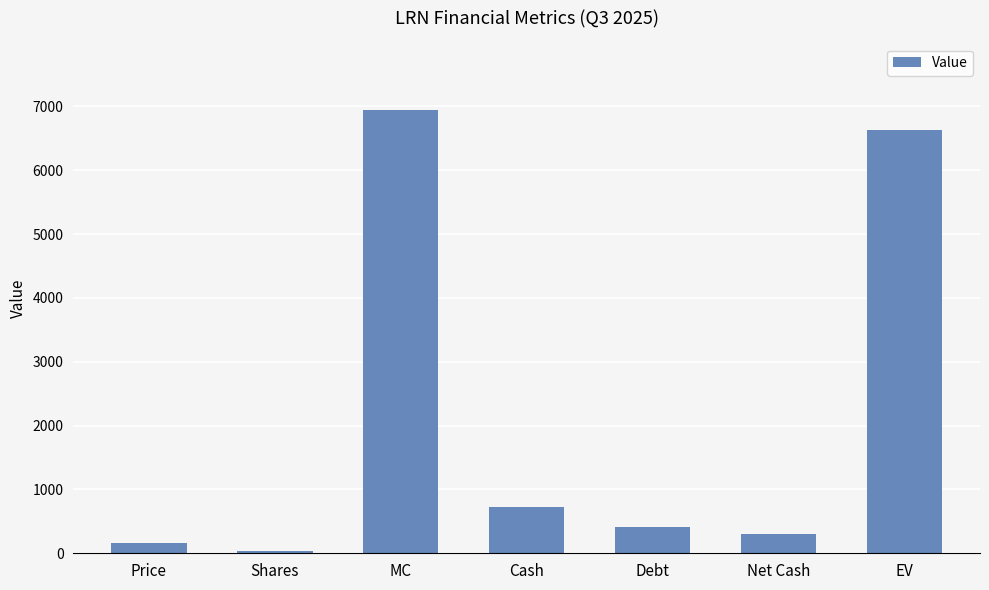

Approximately how many times larger is the value at EV compared to Shares?

152.5